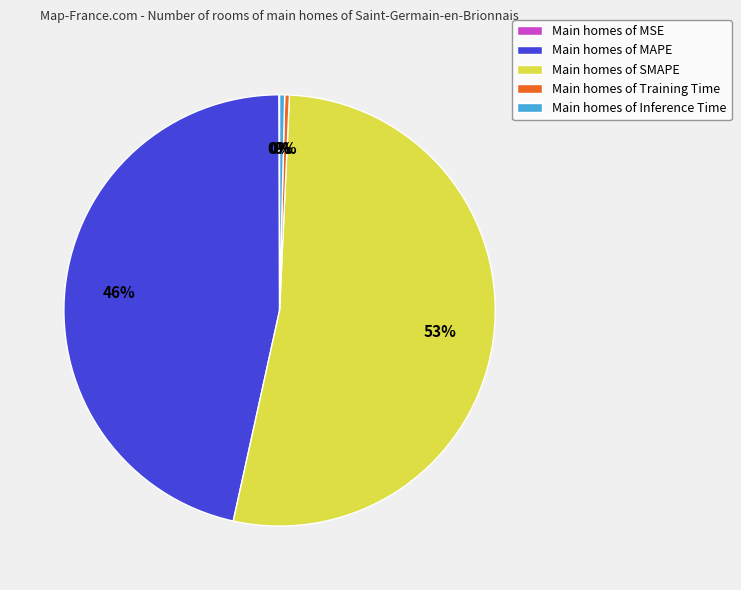

To the nearest percent, what is the average slice percentage?

20%